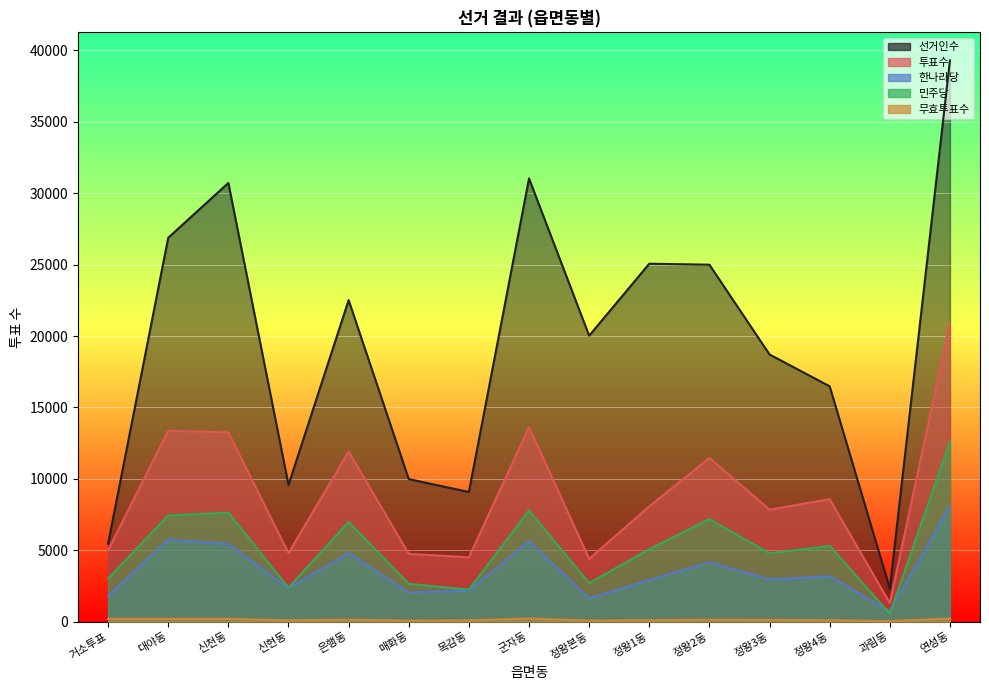

At which label is 한나라당 closest to 4409?

정왕2동